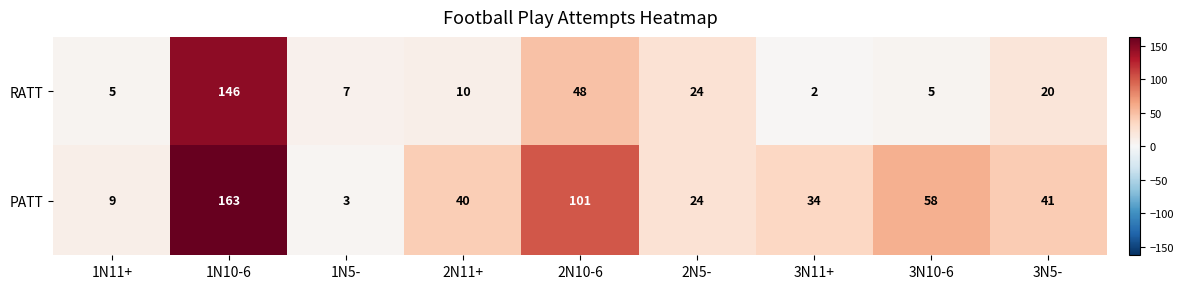

The value of RATT at 2N10-6 is 48. True or false?

True